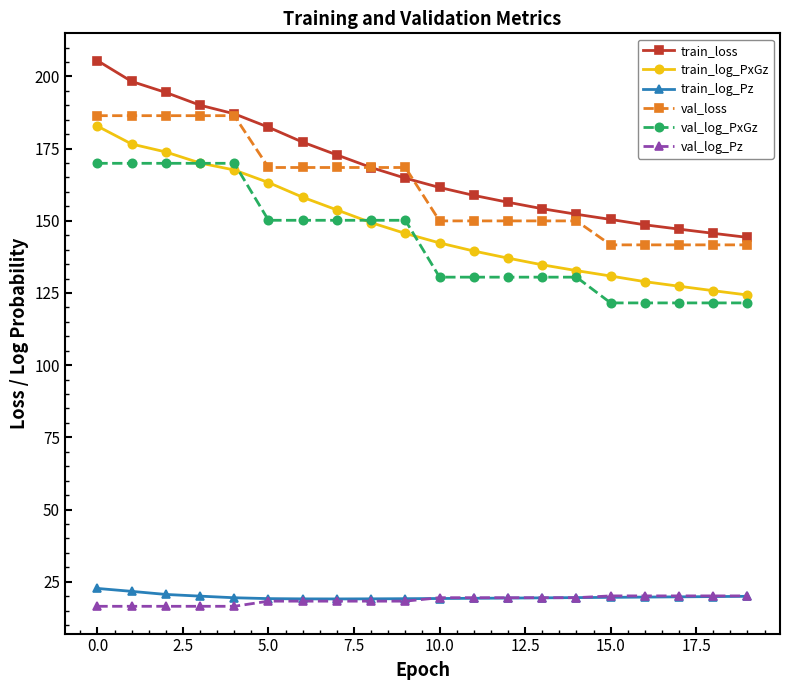

What are all the series names shown in the legend?

train_loss, train_log_PxGz, train_log_Pz, val_loss, val_log_PxGz, val_log_Pz